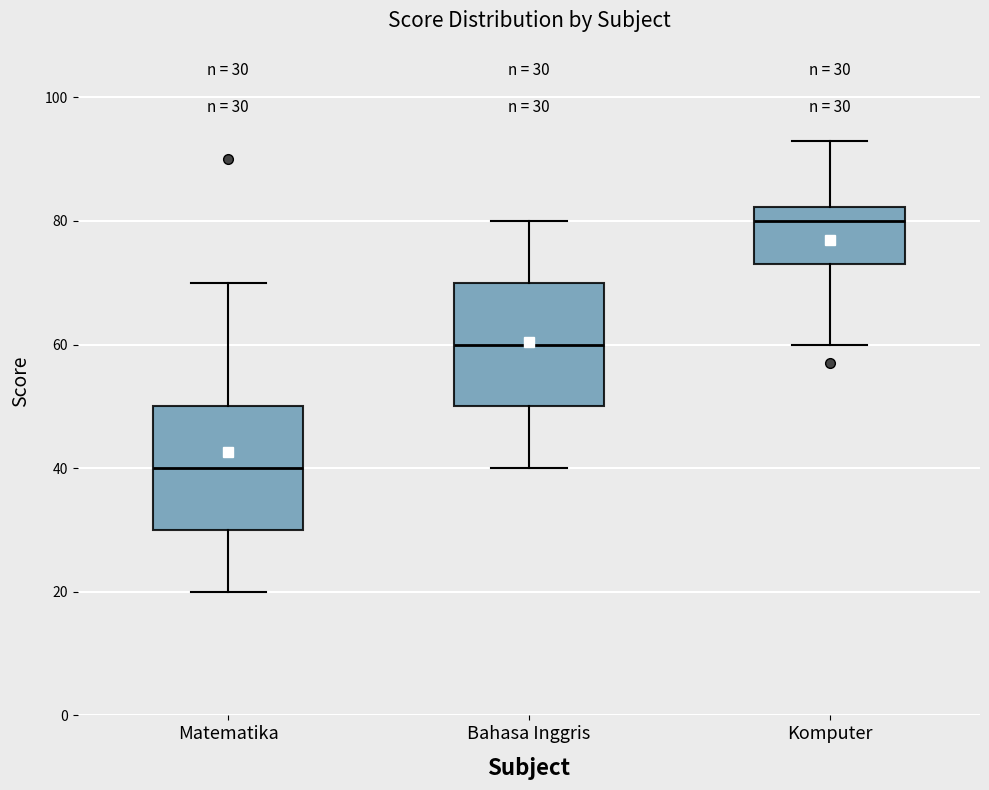

Which box's median line is the highest?

Komputer